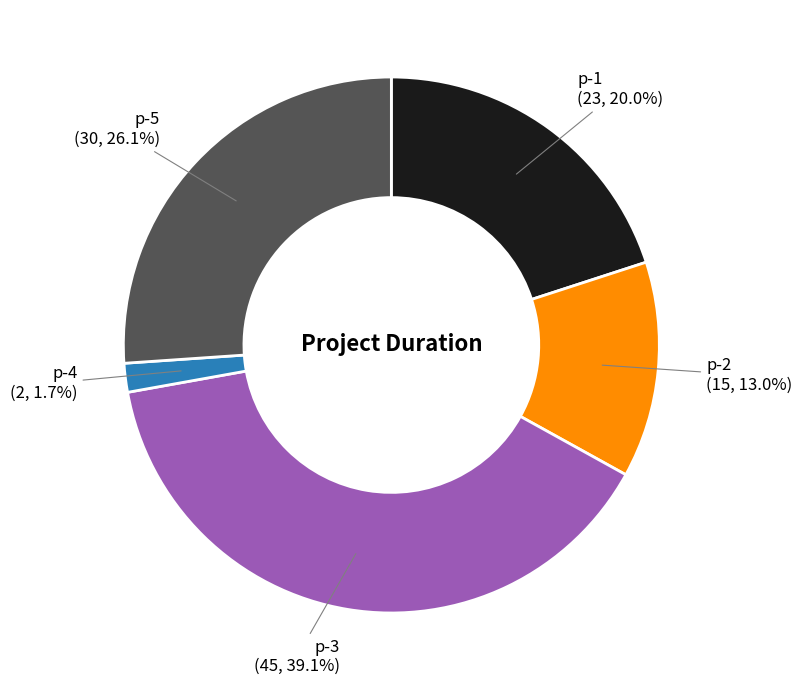

To the nearest percent, what is the difference between the largest and smallest slice percentages?

37%